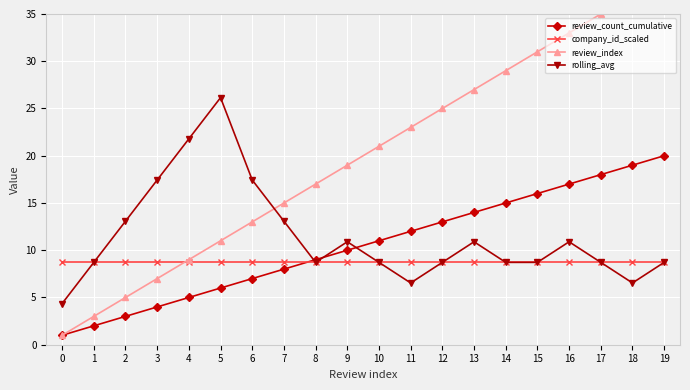

Is the value of review_index at 5 greater than the value of review_count_cumulative at 19?

No